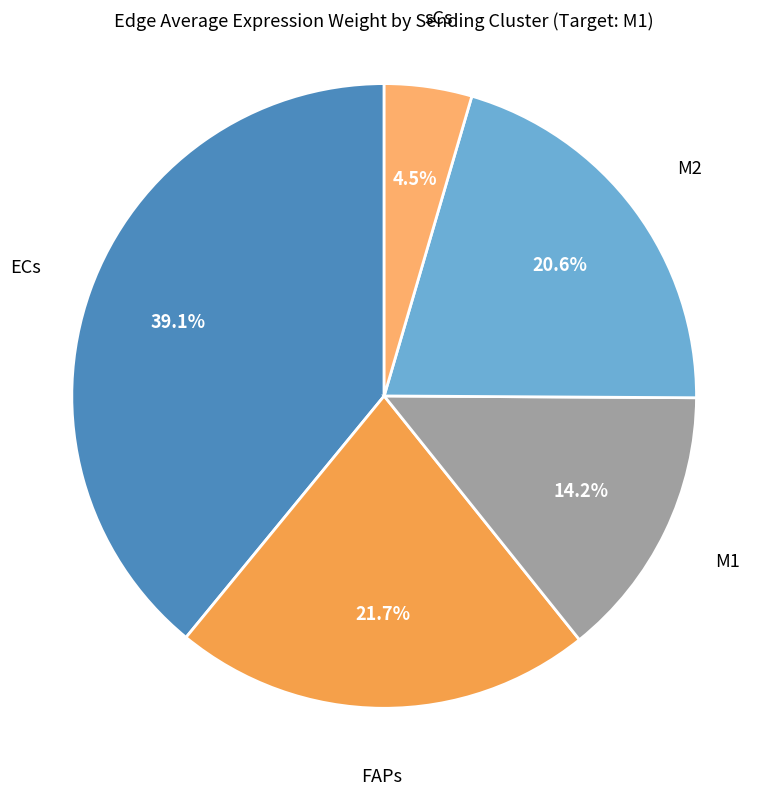

Does ECs account for over 50% of the chart?

No